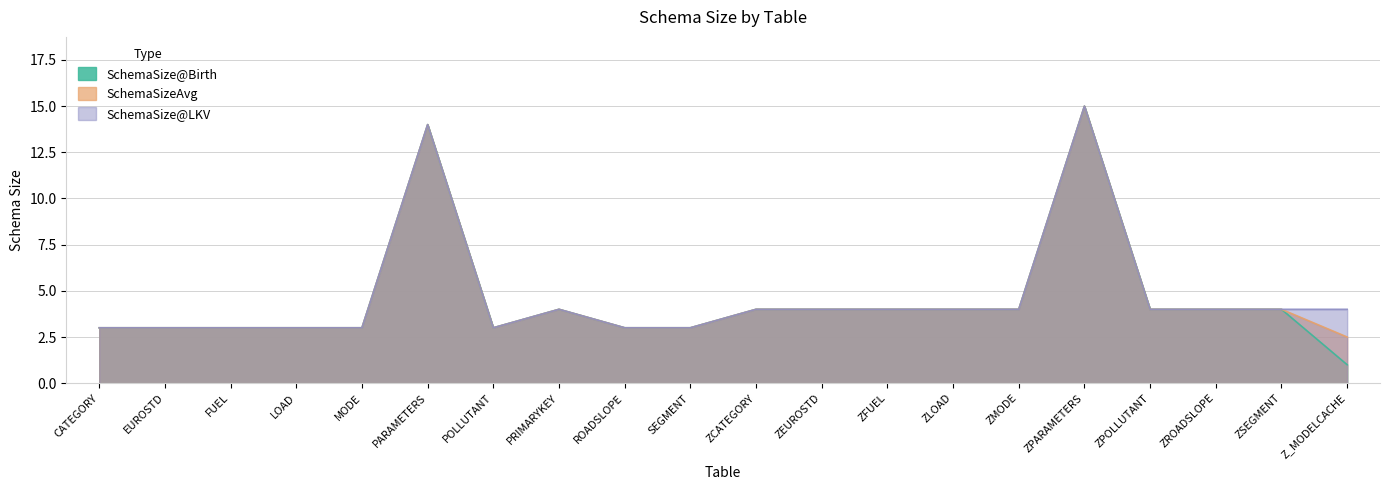

List the labels in order of SchemaSizeAvg value, largest first.

ZPARAMETERS, PARAMETERS, PRIMARYKEY, ZCATEGORY, ZEUROSTD, ZFUEL, ZLOAD, ZMODE, ZPOLLUTANT, ZROADSLOPE, ZSEGMENT, CATEGORY, EUROSTD, FUEL, LOAD, MODE, POLLUTANT, ROADSLOPE, SEGMENT, Z_MODELCACHE